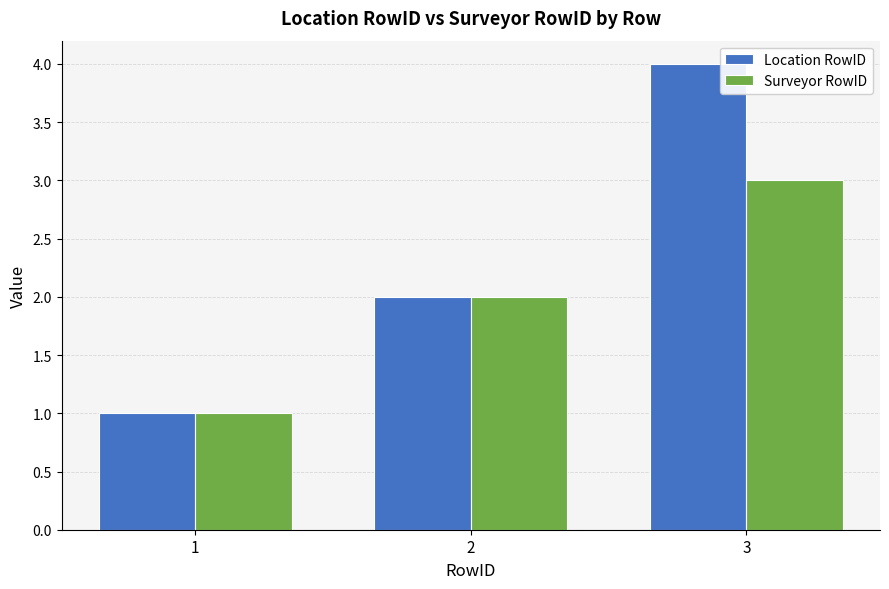

Reading left to right, list all the values displayed in this chart.

Location RowID: 1=1	2=2	3=4
Surveyor RowID: 1=1	2=2	3=3